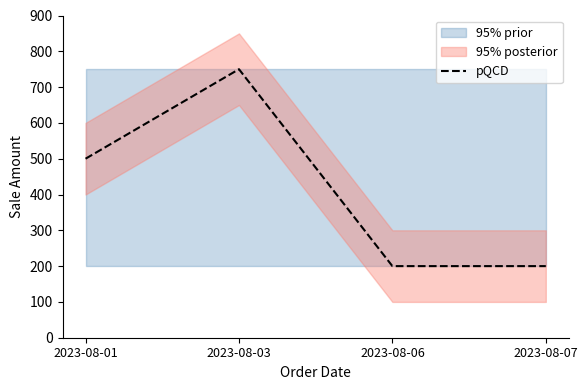

List the labels in order of value, largest first.

2023-08-03, 2023-08-01, 2023-08-06, 2023-08-07